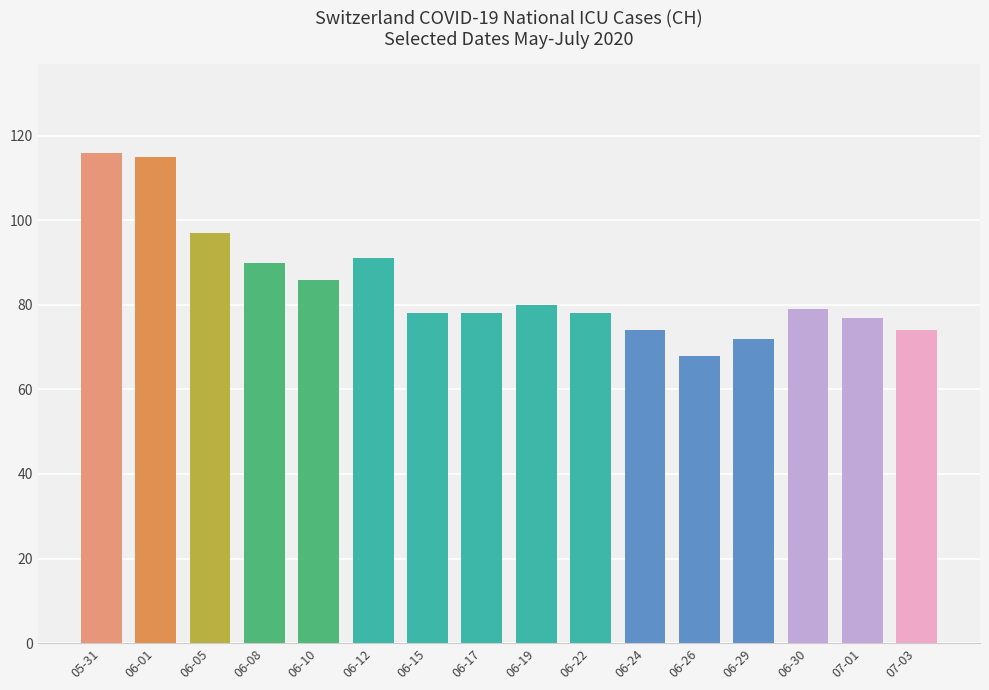

Are the bars grouped side by side (vs. stacked)?

No